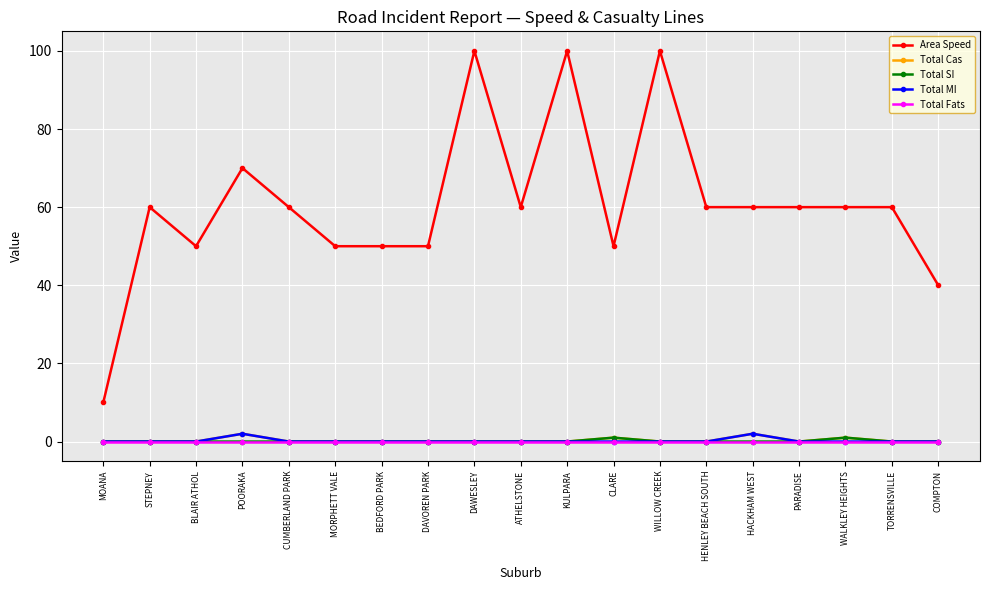

Which series has the largest range (max minus min)?

Area Speed